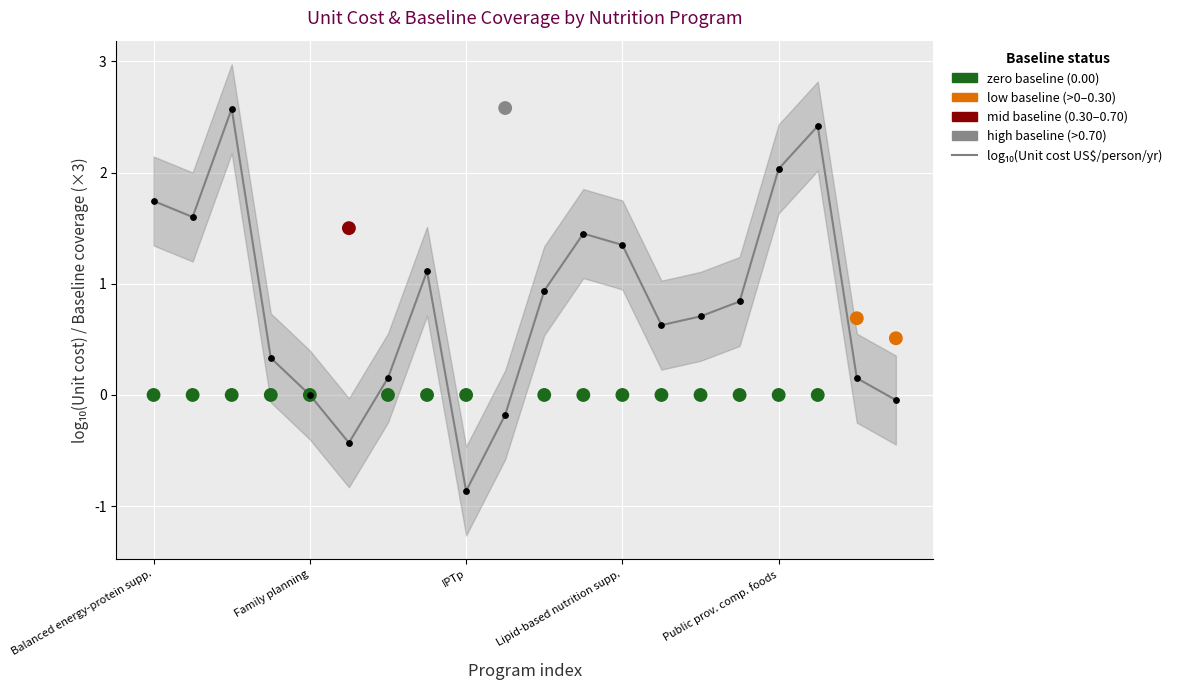

Which series reaches the minimum Y coordinate?

log10(Unit cost US$/person/yr)